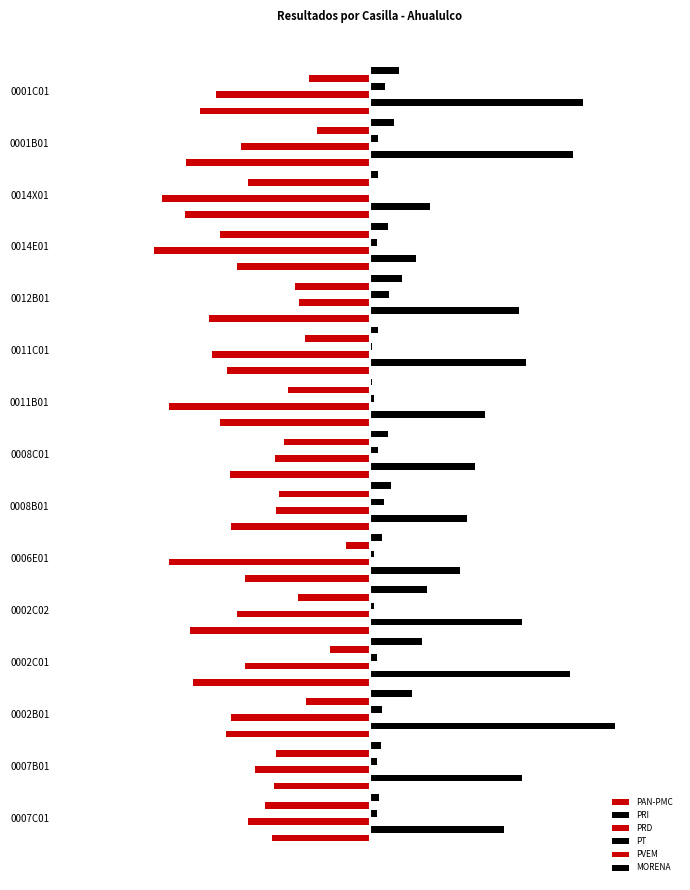

Does the chart contain any negative values?

Yes